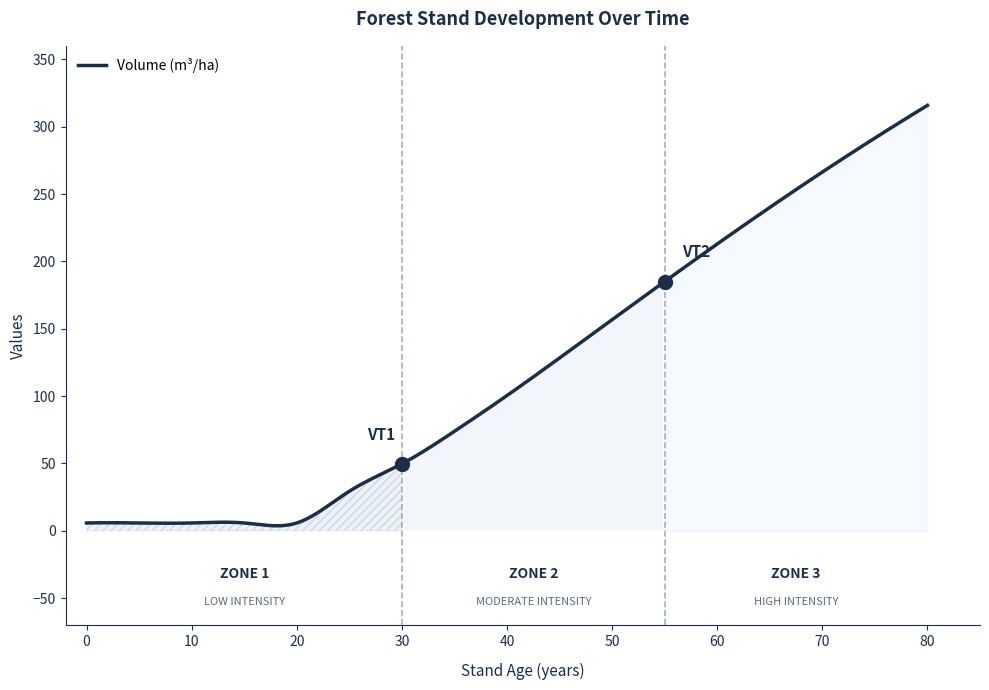

What is the difference between the maximum and minimum values?

312.0